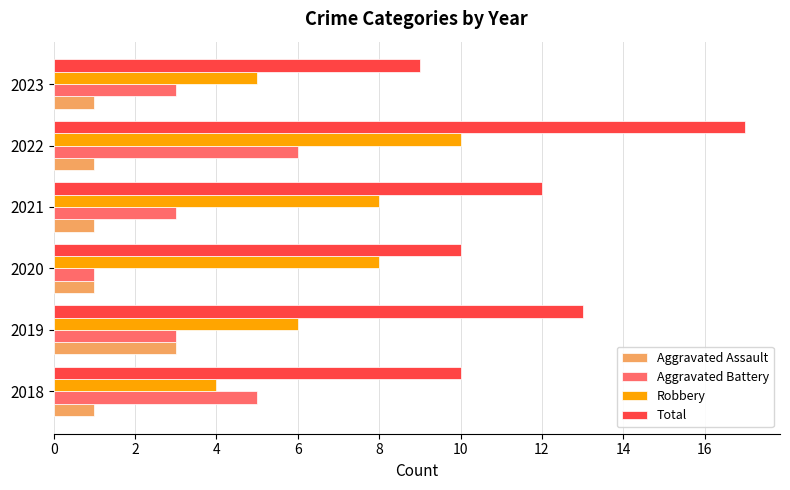

What is the difference between the second highest and second lowest values in the Robbery series?

3